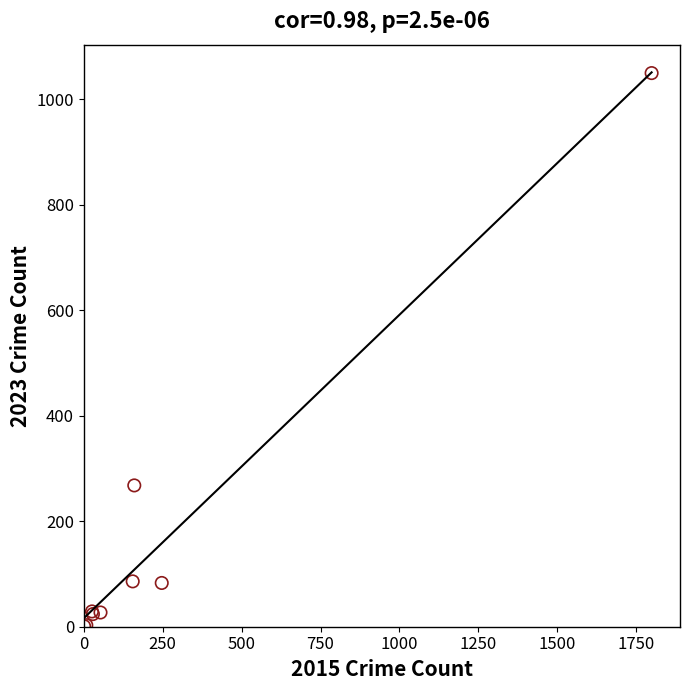

What Y value in the scatter plot is closest to 525?

268